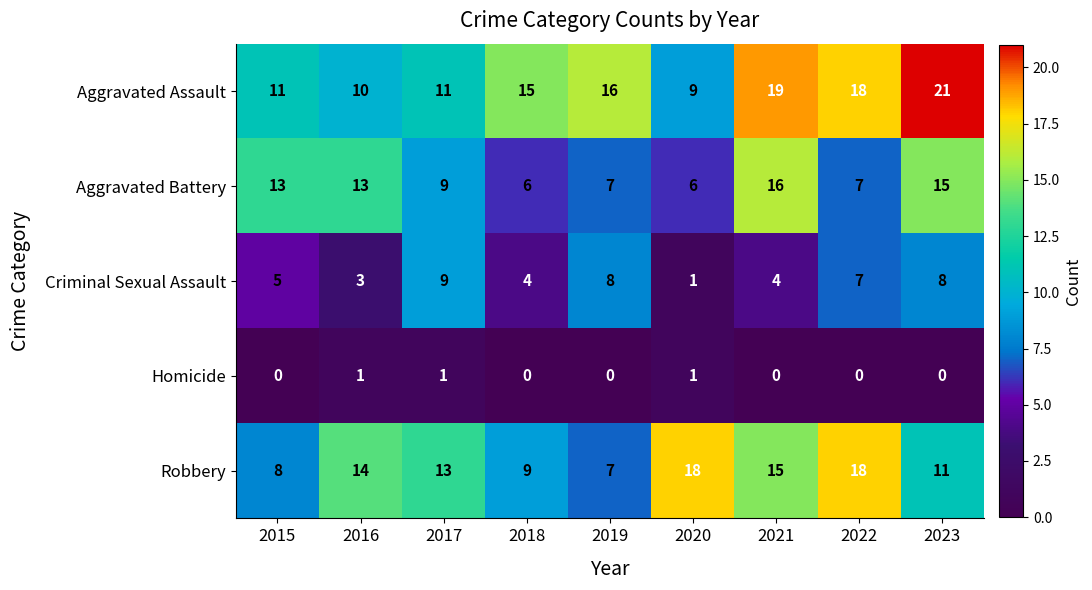

The value of Robbery at 2020 is 31. True or false?

False